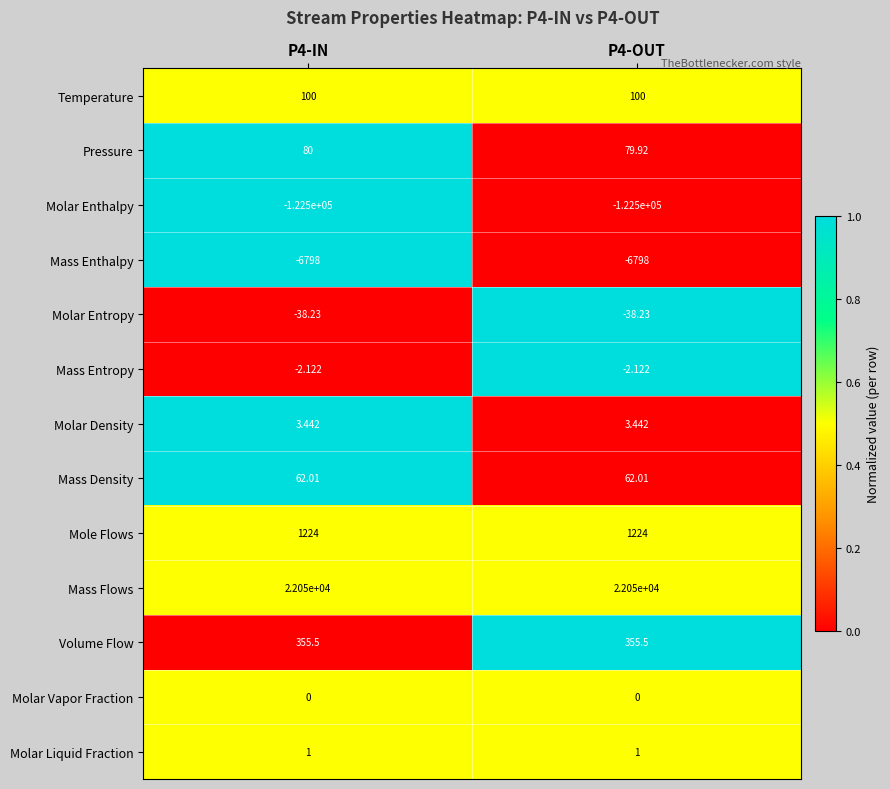

At P4-OUT, list the series in order from smallest to largest.

Molar Enthalpy, Mass Enthalpy, Molar Entropy, Mass Entropy, Molar Vapor Fraction, Molar Liquid Fraction, Molar Density, Mass Density, Pressure, Temperature, Volume Flow, Mole Flows, Mass Flows